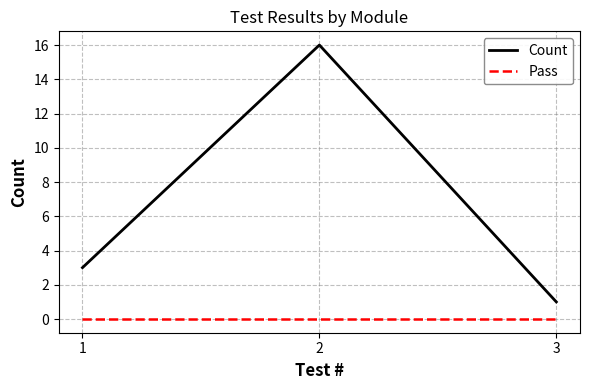

Read the Count value at 1, to the nearest 5.

5